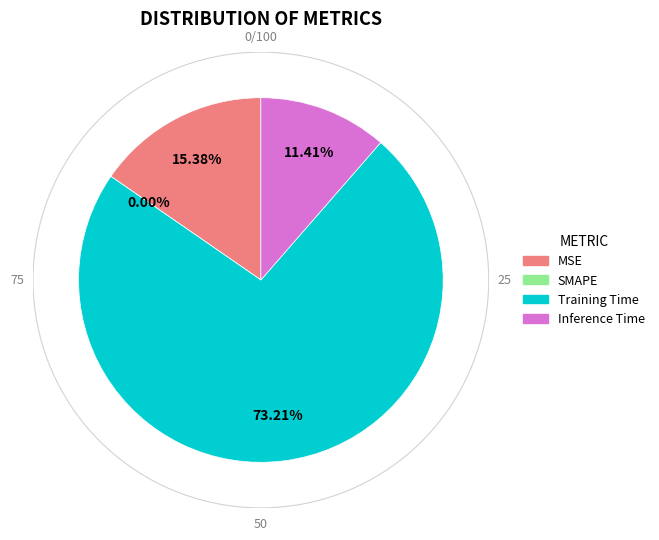

Is it true that Training Time is 73% of the pie?

True